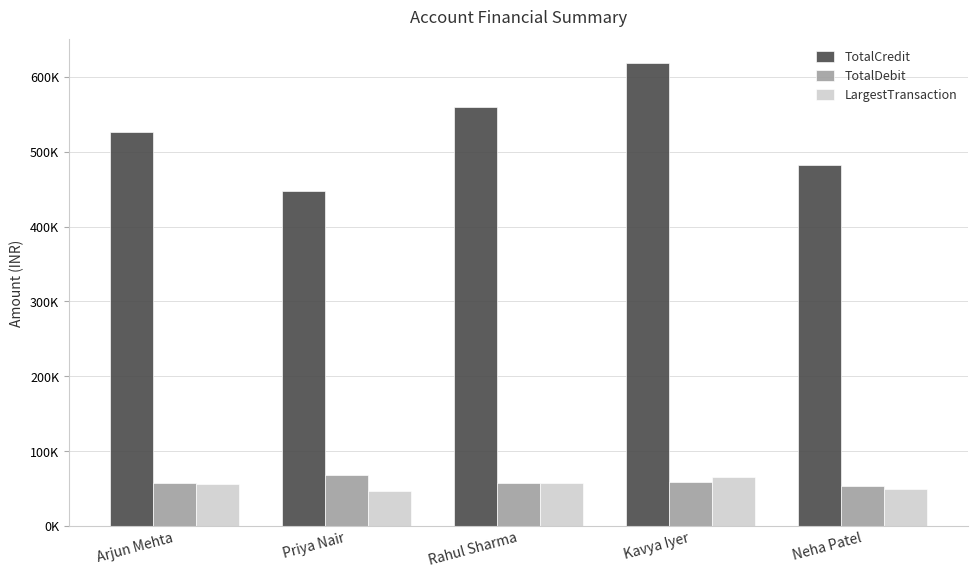

Rank the series by their maximum value, from lowest to highest.

LargestTransaction, TotalDebit, TotalCredit